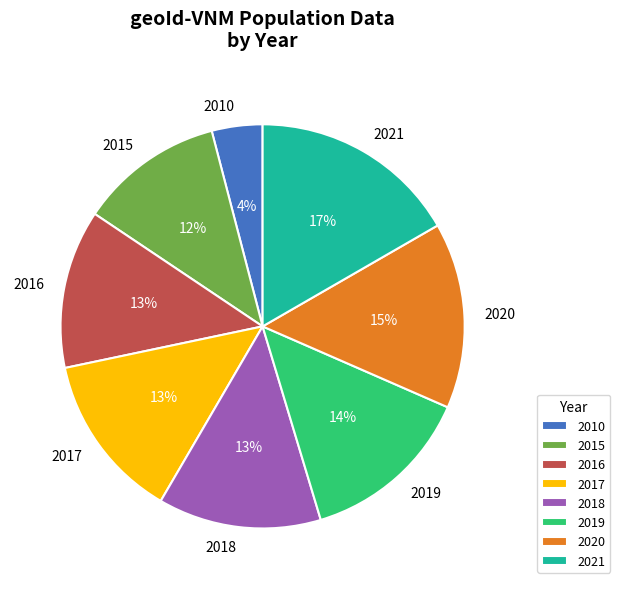

What is the ratio of the value at 2021 to the value at 2015?

1.4